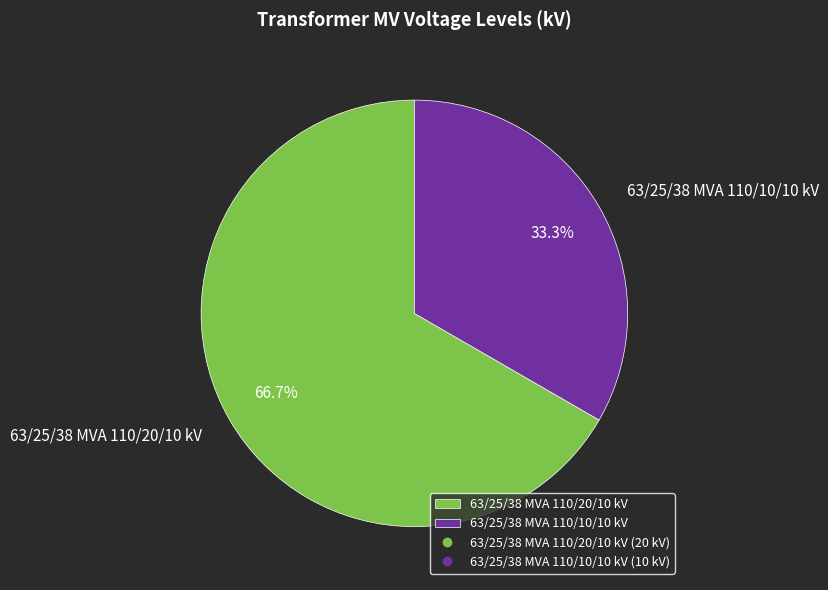

Which category has the smallest portion of the pie?

63/25/38 MVA 110/10/10 kV